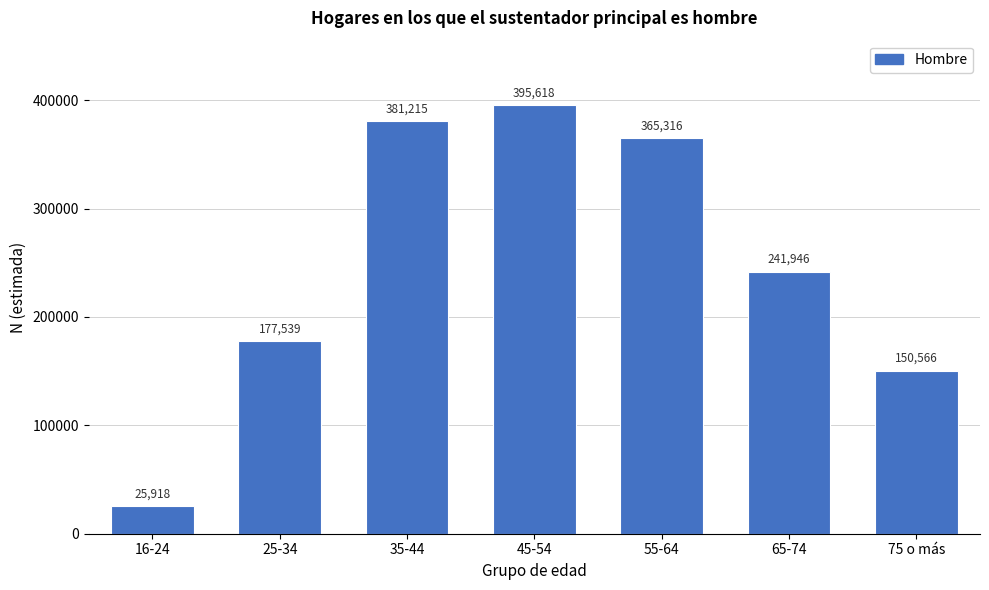

Reading right to left, extract all data points from this chart.

150566	241946	365316	395618	381215	177539	25918